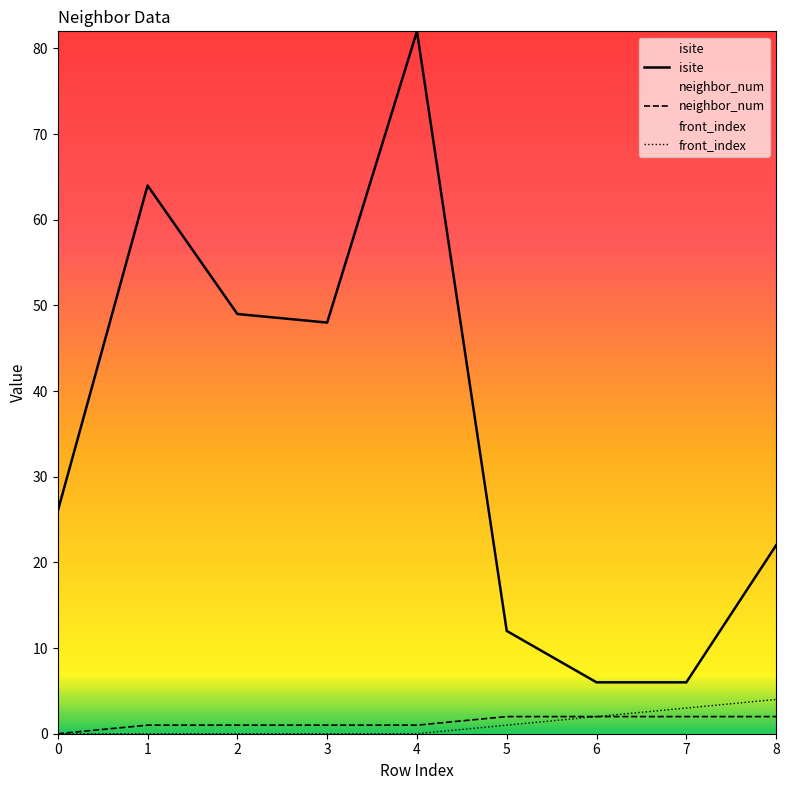

True or false: neighbor_num has more than 2 points higher than both neighbors.

False